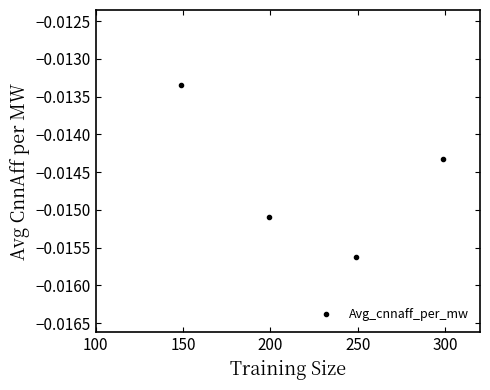

How many data points does each series have?

4